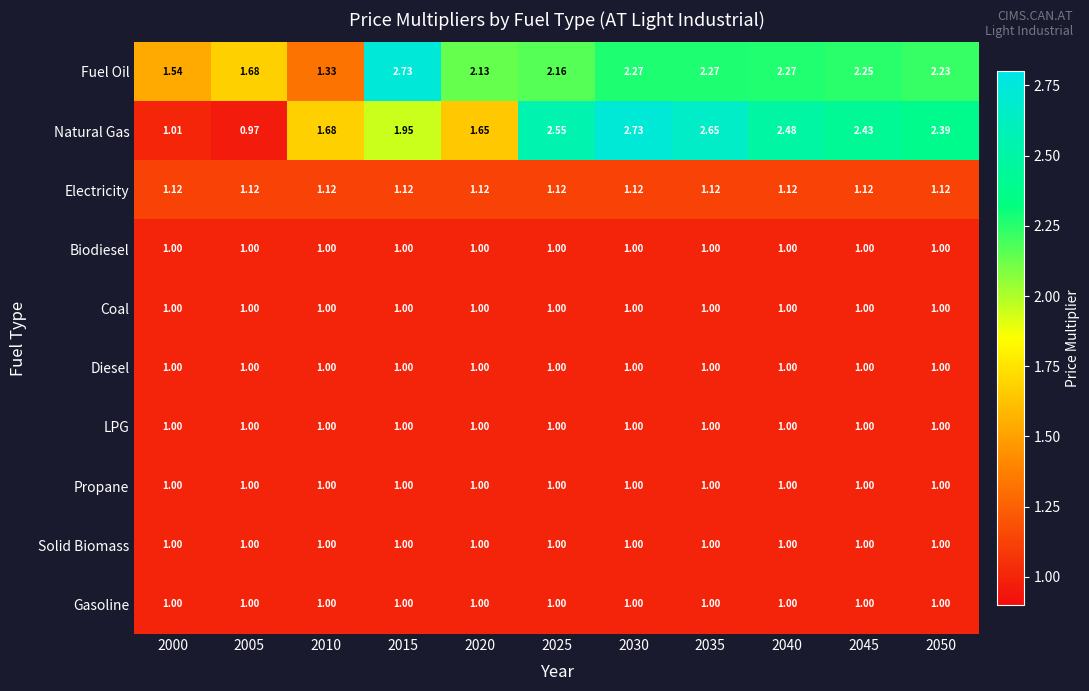

Between 2025 and 2040, which series saw the biggest shift?

Fuel Oil